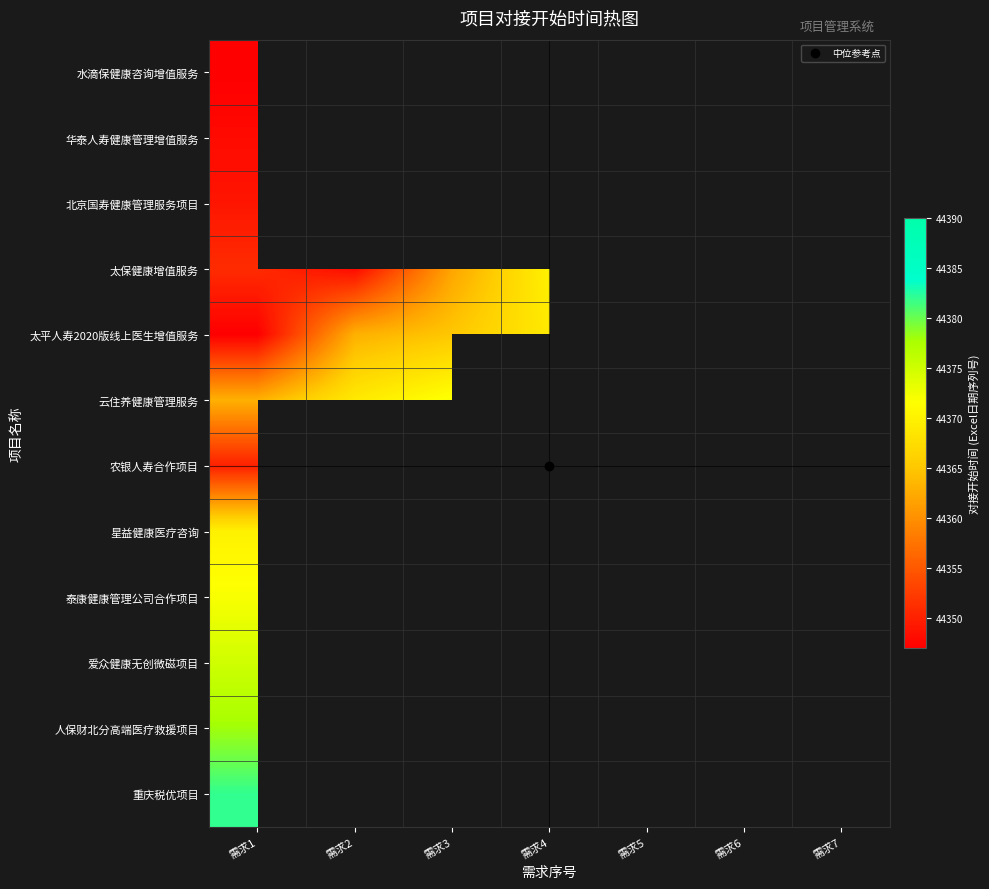

How many values in 华泰人寿健康管理增值服务 are above zero?

1